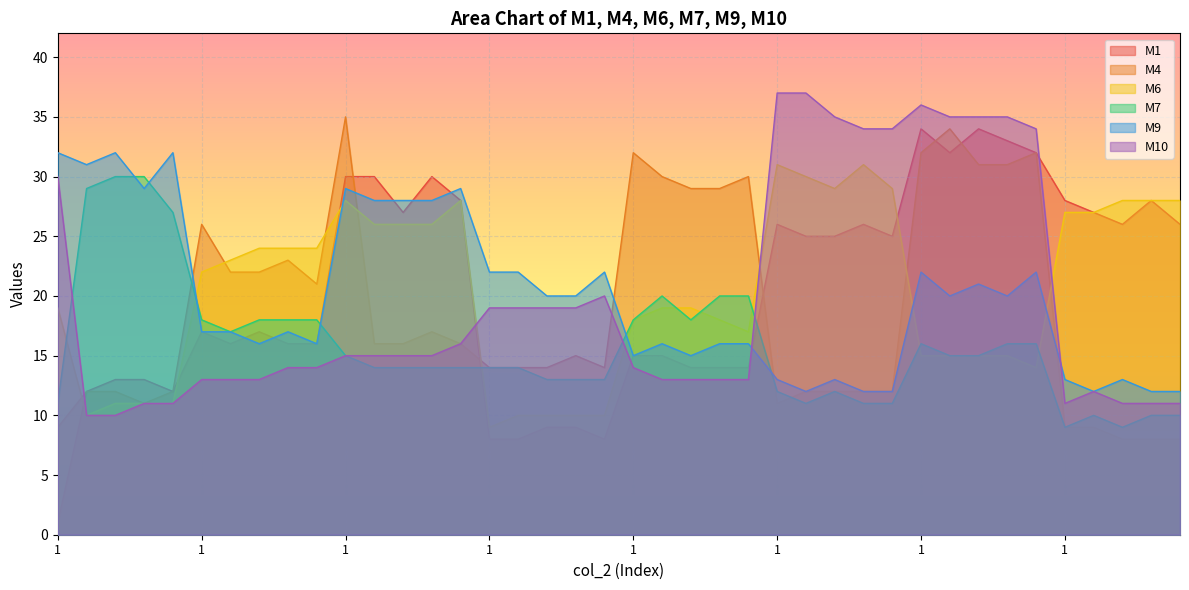

True or false: M1 and M10 intersect in this chart.

True